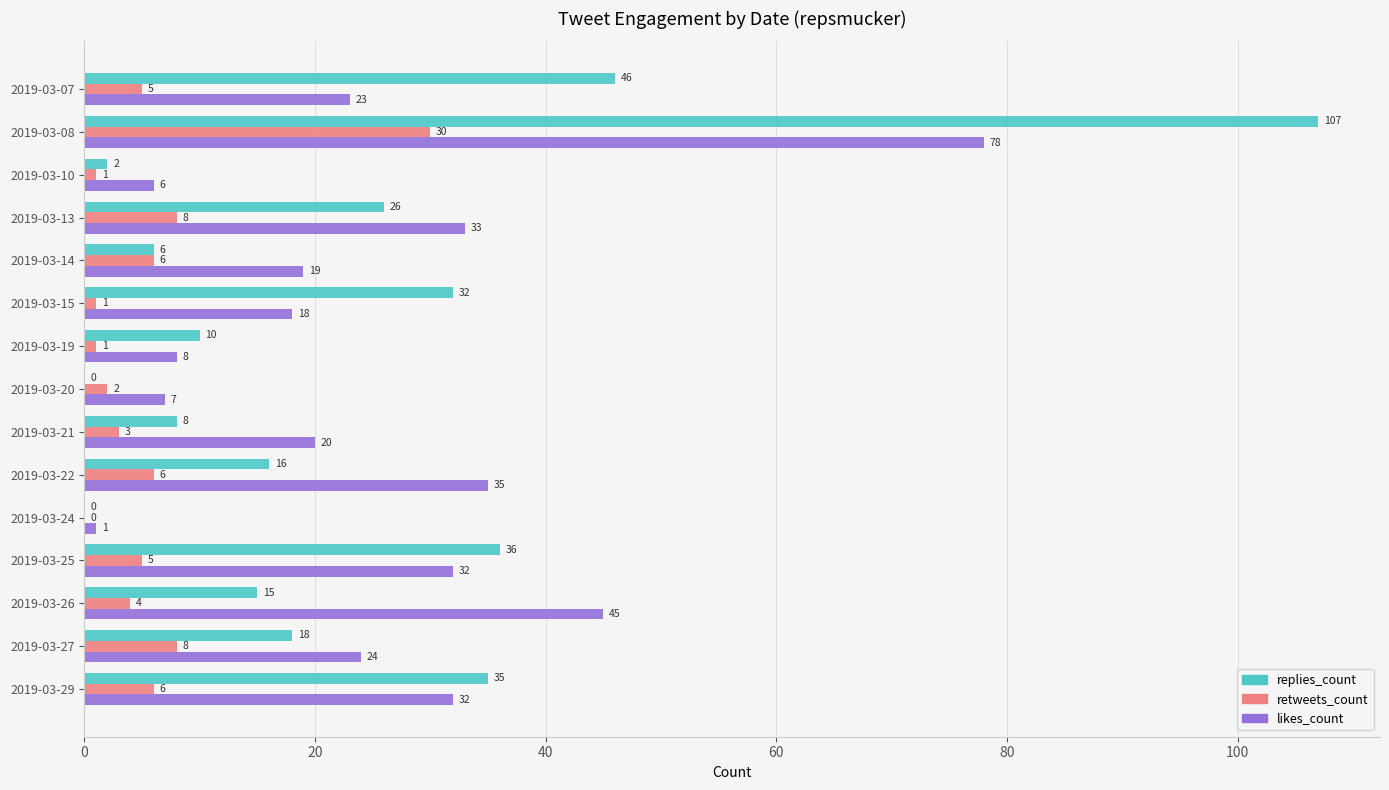

Which series changed the most between 2019-03-29 and 2019-03-24?

replies_count